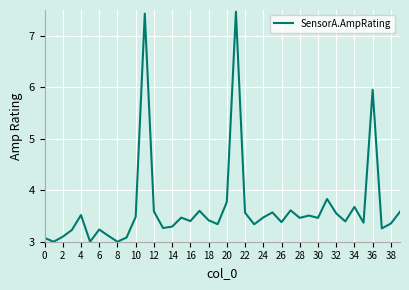

What is the smallest value displayed?

3.0